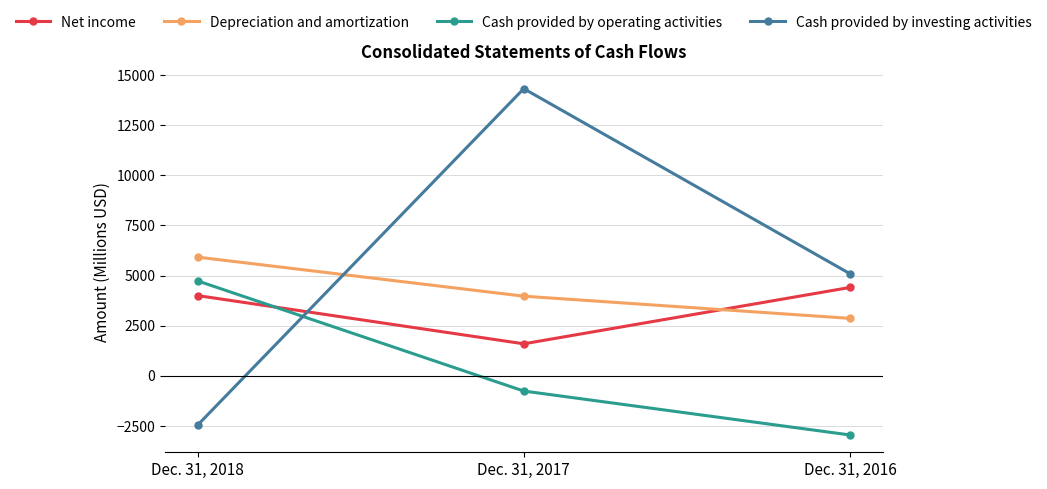

The value of Depreciation and amortization at Dec. 31, 2017 is 3969. True or false?

True